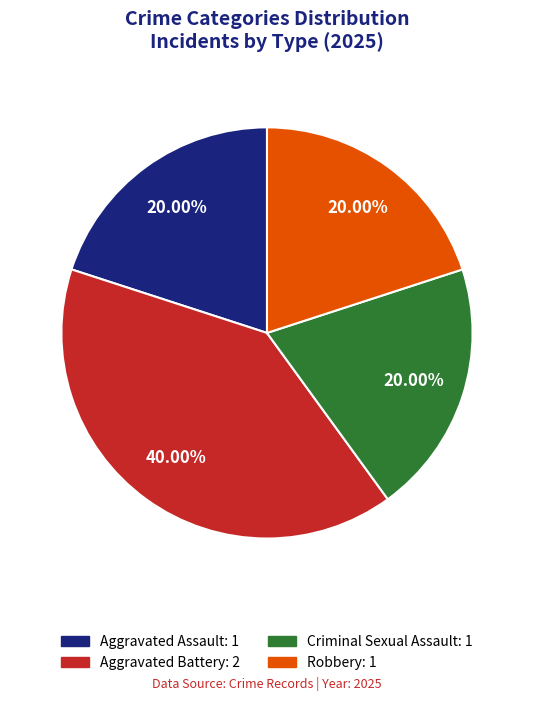

Do Robbery and Aggravated Battery together represent more than half of the pie?

Yes